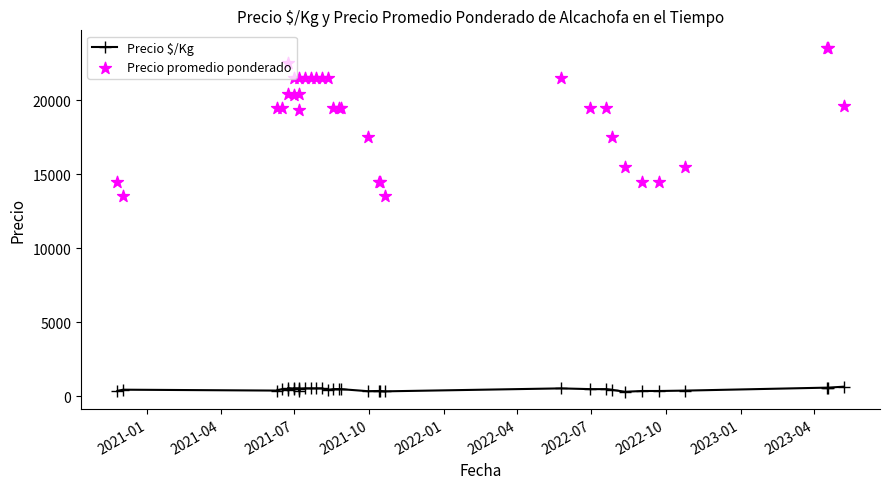

Which series contains the highest Y value?

Precio promedio ponderado